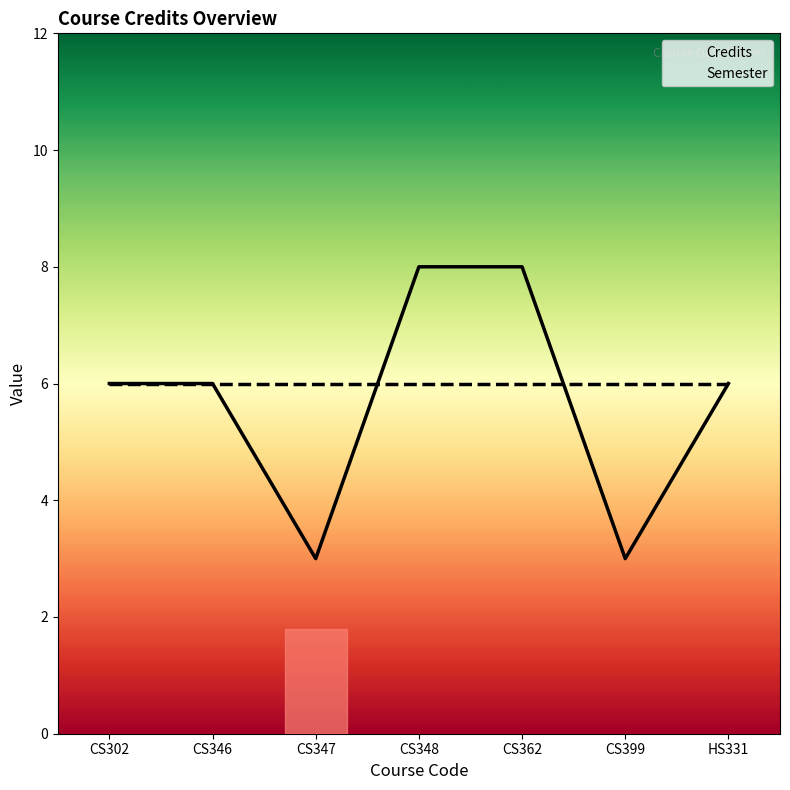

Reading left to right, list all the values displayed in this chart.

Credits: 6	6	3	8	8	3	6
Semester: 6	6	6	6	6	6	6